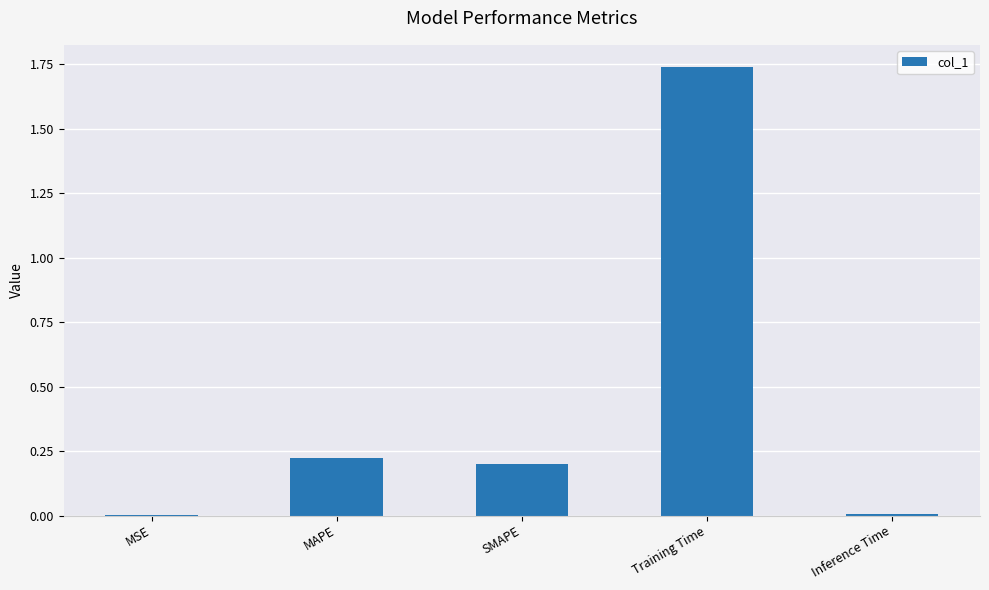

Is it true that the value at SMAPE is 0.4?

False